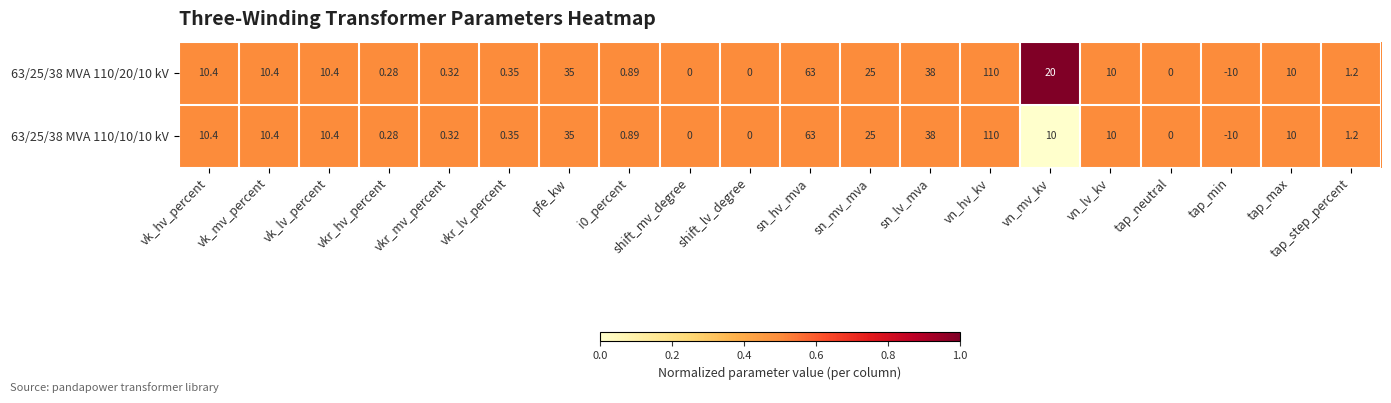

Where does the 63/25/38 MVA 110/20/10 kV series first go above 10?

vk_hv_percent